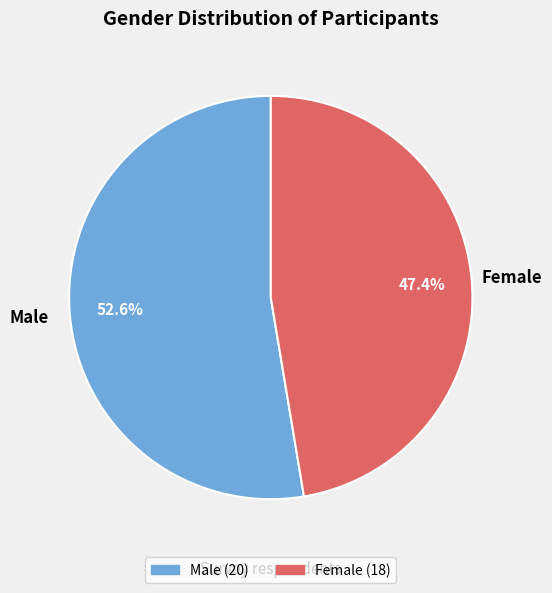

Between Male and Female, which is larger?

Male